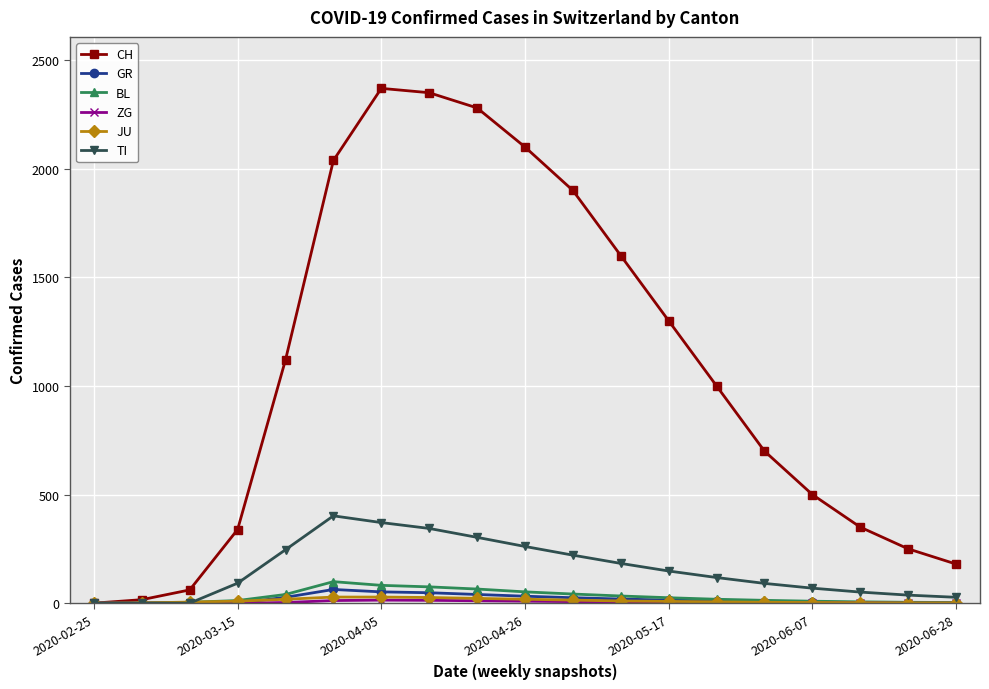

Reading left to right, list all the values displayed in this chart.

CH: 0	16	61	339	1120	2038	2370	2350	2280	2100	1900	1600	1300	1000	700	500	350	250	180
GR: 0	0	0	0	27	63	52	48	40	32	25	19	14	10	7	5	3	2	1
BL: 0	1	4	12	40	99	82	75	65	52	42	33	25	18	13	9	6	4	3
ZG: 0	0	0	0	3	12	14	13	11	9	7	5	4	3	2	1	1	0	0
JU: 0	1	5	9	18	28	28	26	22	18	14	10	8	6	4	3	2	1	1
TI: 0	0	0	92	246	402	371	344	303	261	221	183	148	118	91	69	51	37	27